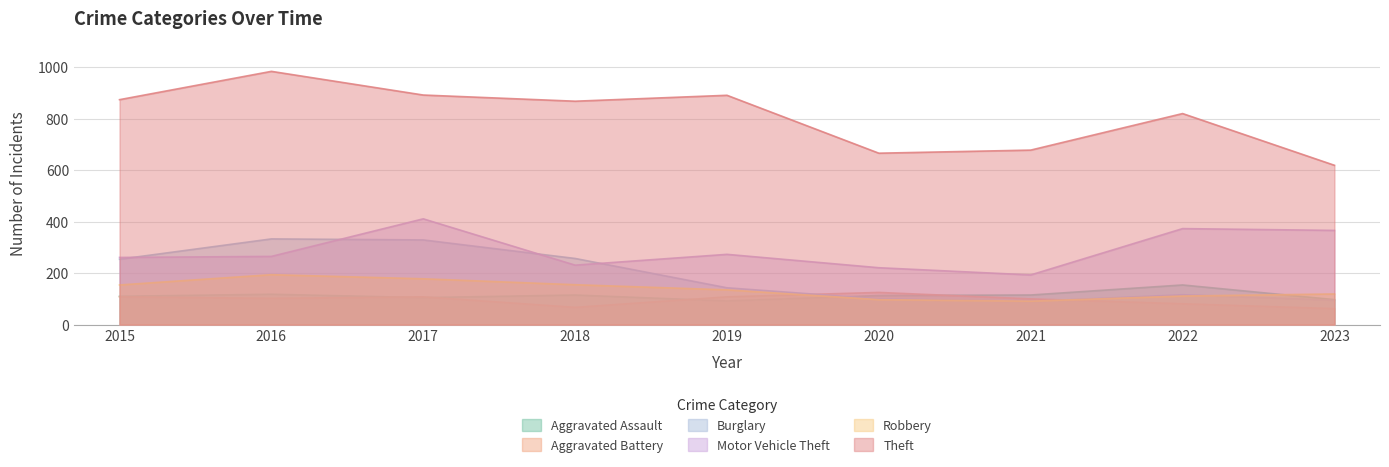

Which series has the largest total across all categories?

Theft